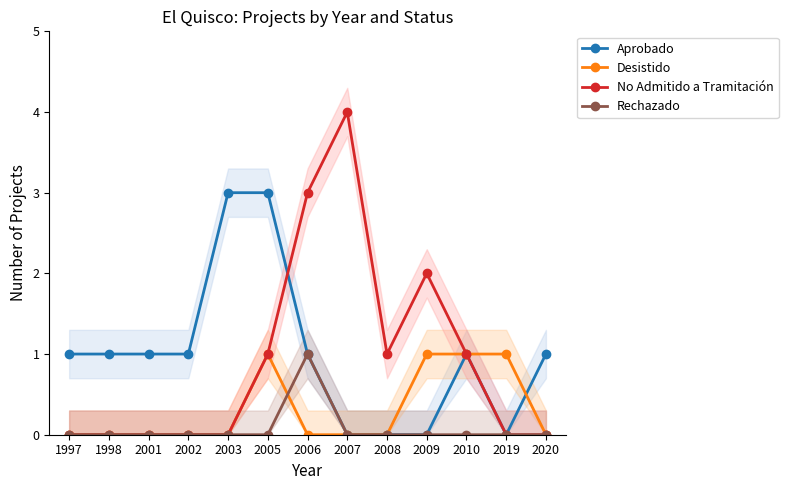

Between 2007 and 2003, which is larger?

2003